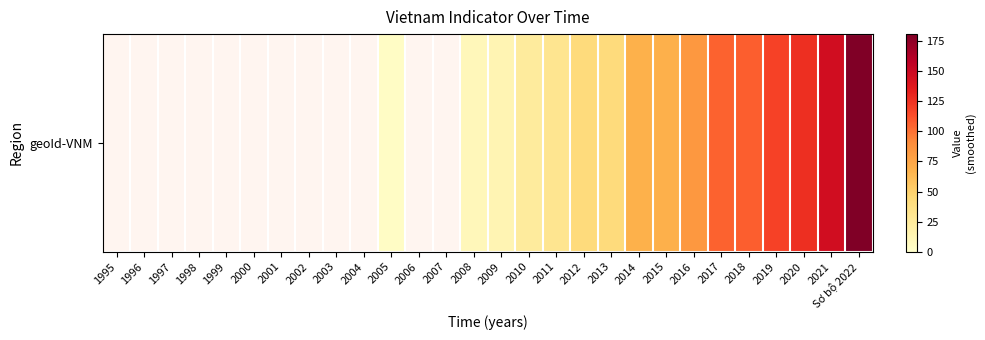

Where does the data first go above 13?

2010